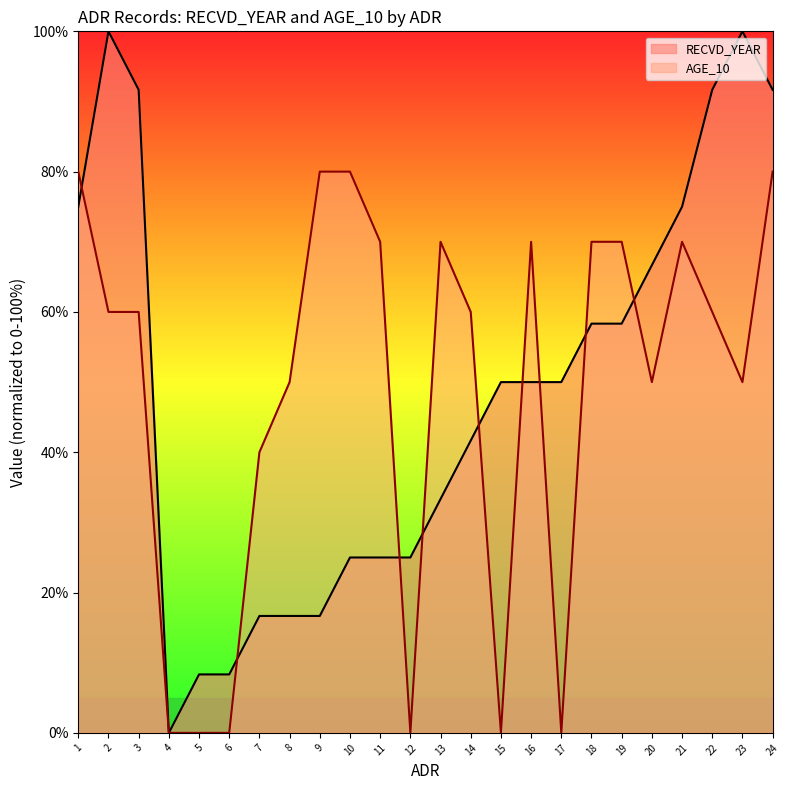

Does the chart display data point markers on the line(s)?

No